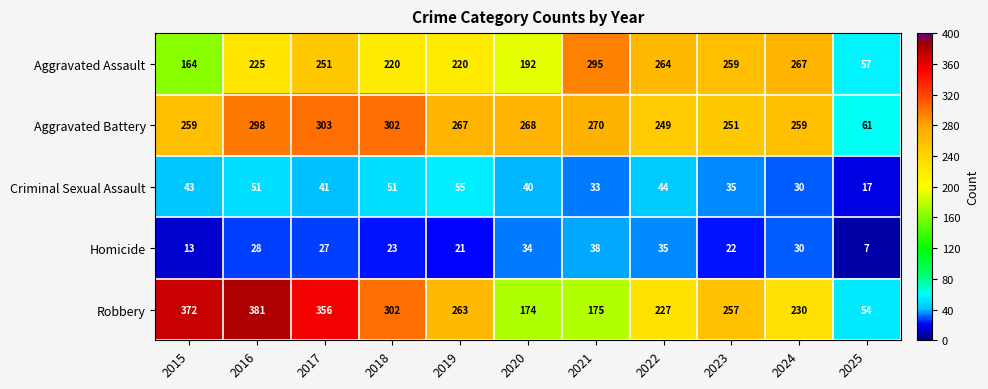

Read the Homicide value at 2024.

30